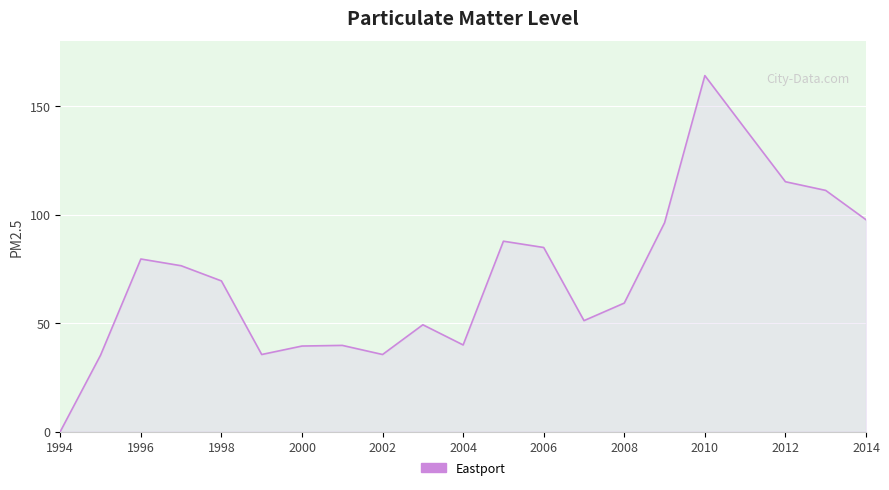

What is the greatest value displayed?

164.0